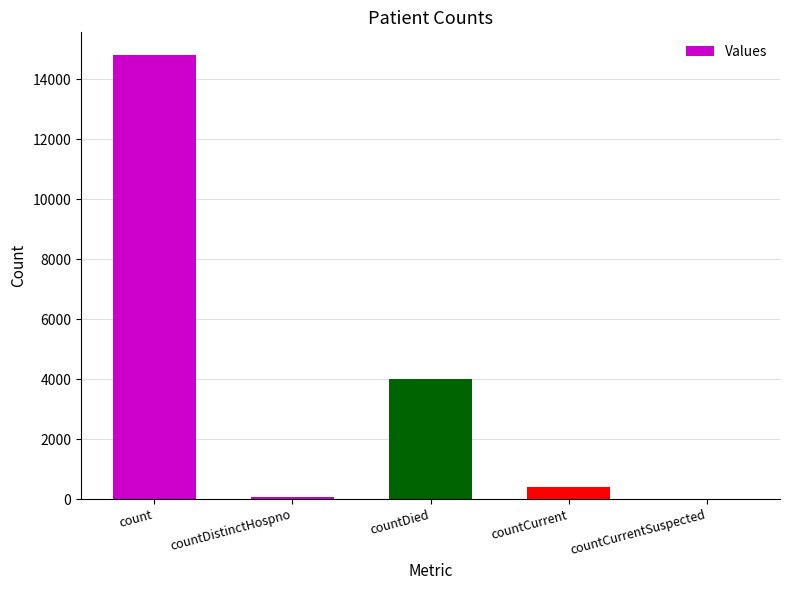

Which label corresponds to the largest value in the chart?

count